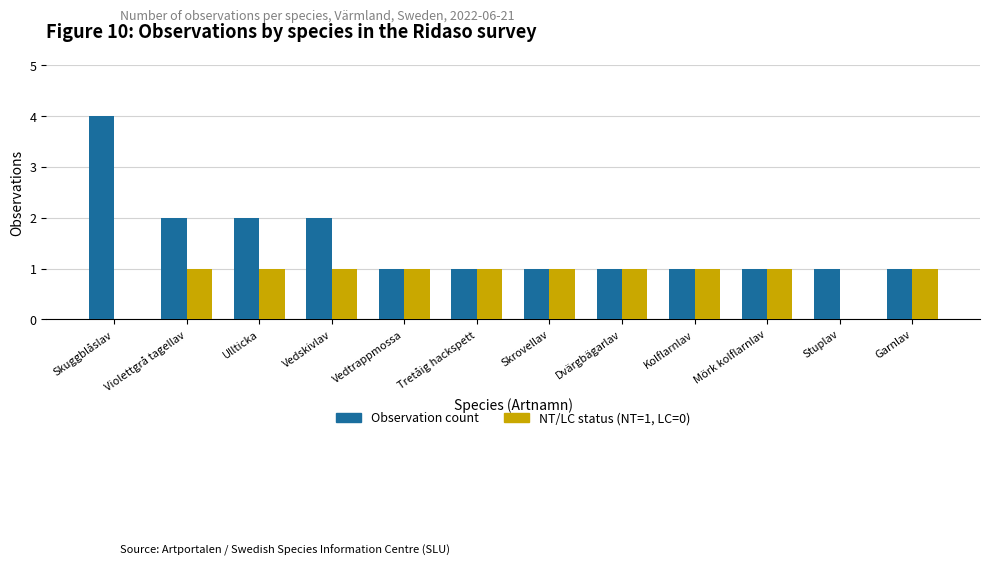

What value does the NT/LC status (NT=1, LC=0) series have at Skrovellav?

1